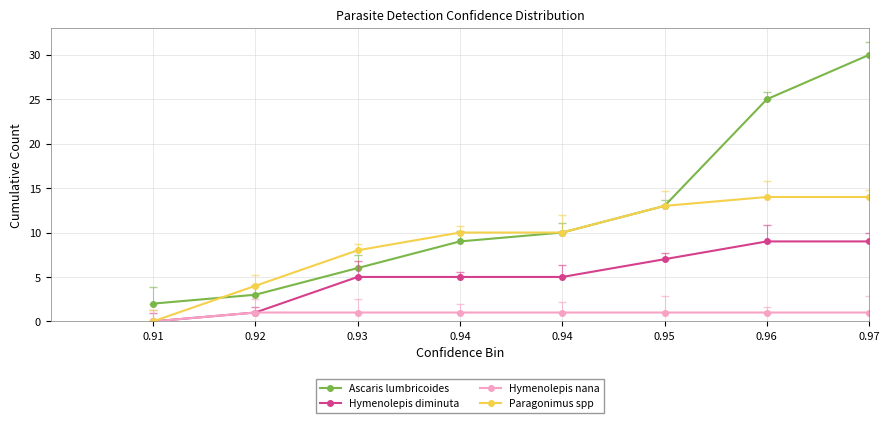

True or false: Hymenolepis diminuta has more than 0 interior local peaks.

False